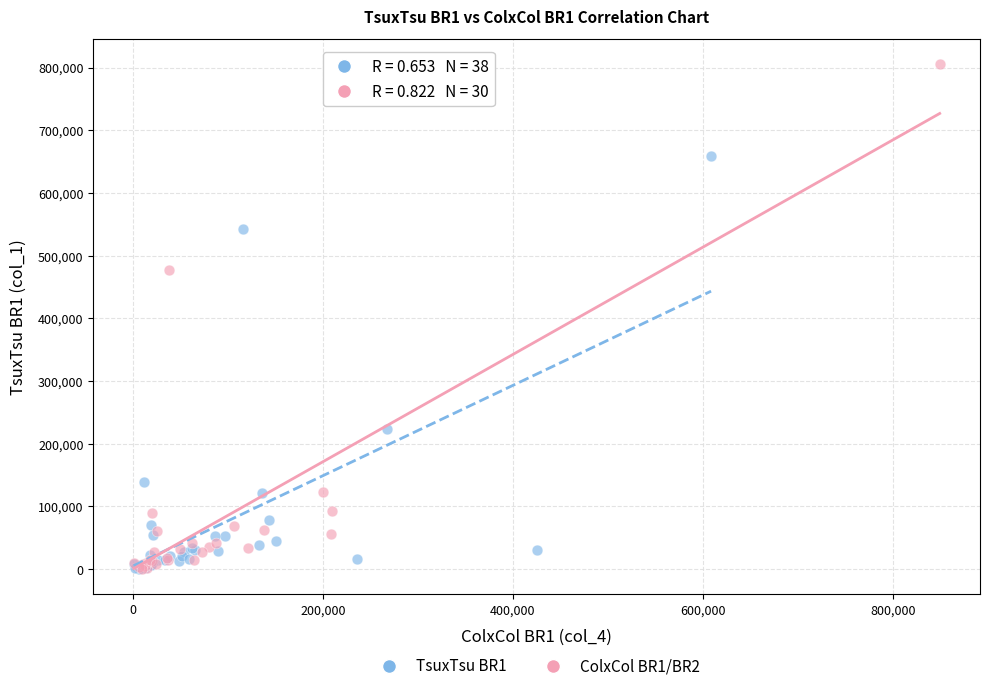

Which series has the largest Y range (max minus min)?

ColxCol BR1/BR2